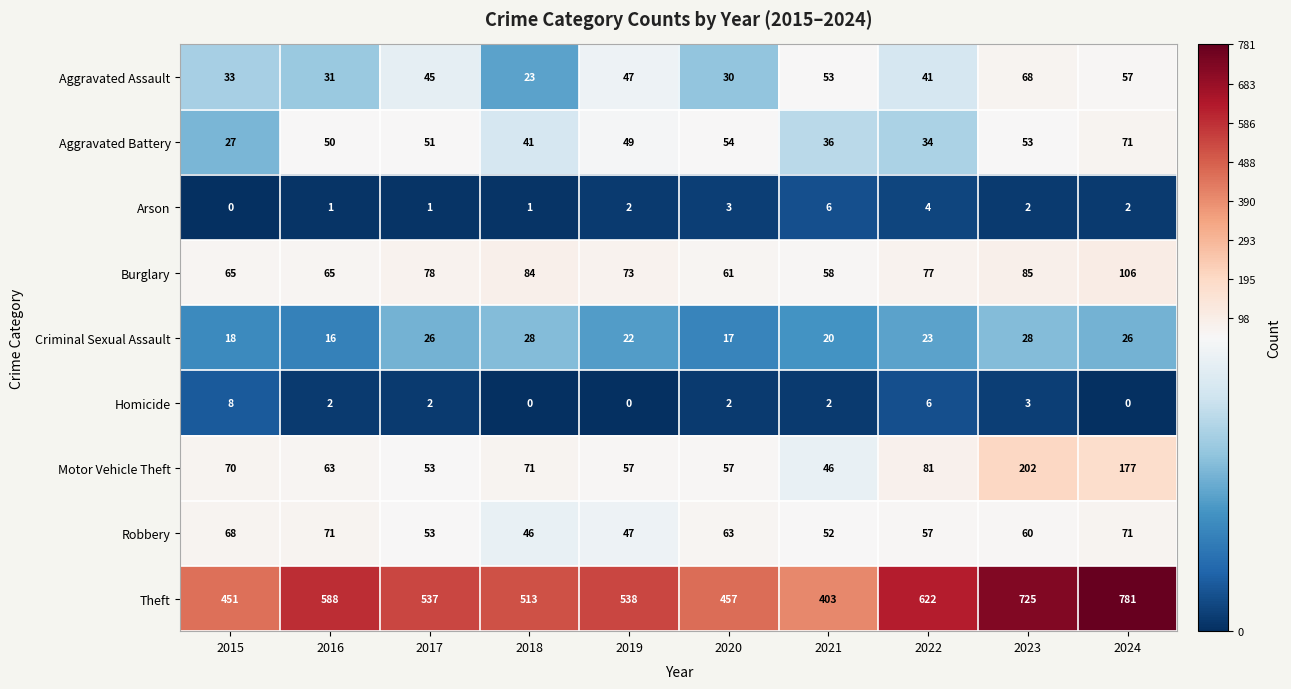

Where is Arson nearest to the value 3?

2020